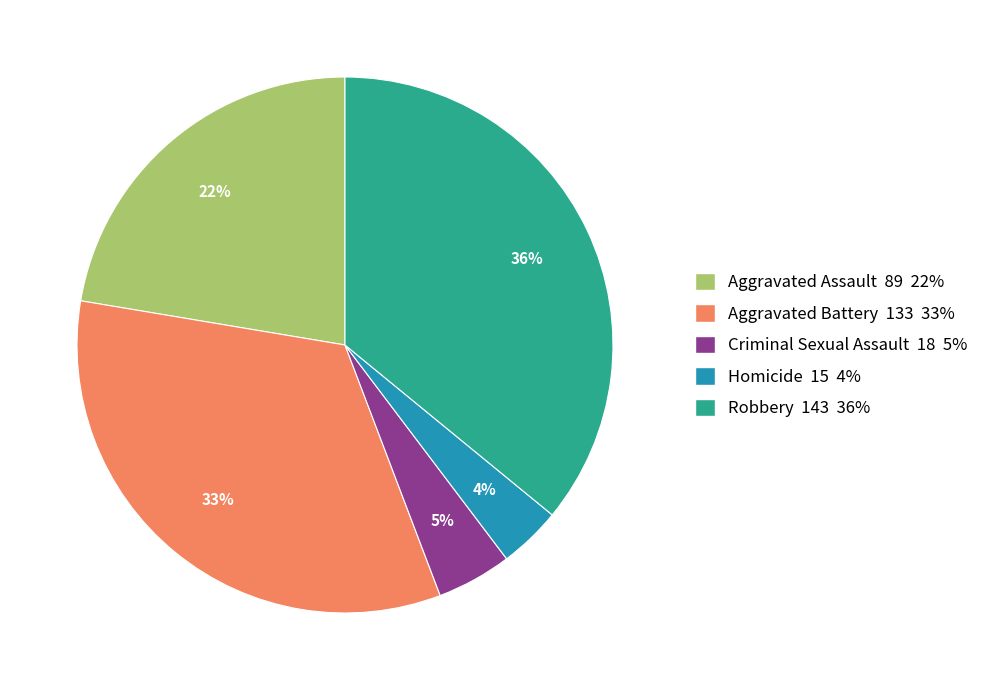

The Aggravated Battery slice represents 33% of the pie. True or false?

True